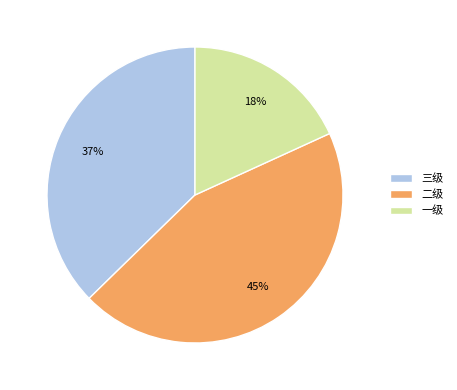

How many segments does this pie chart have?

3